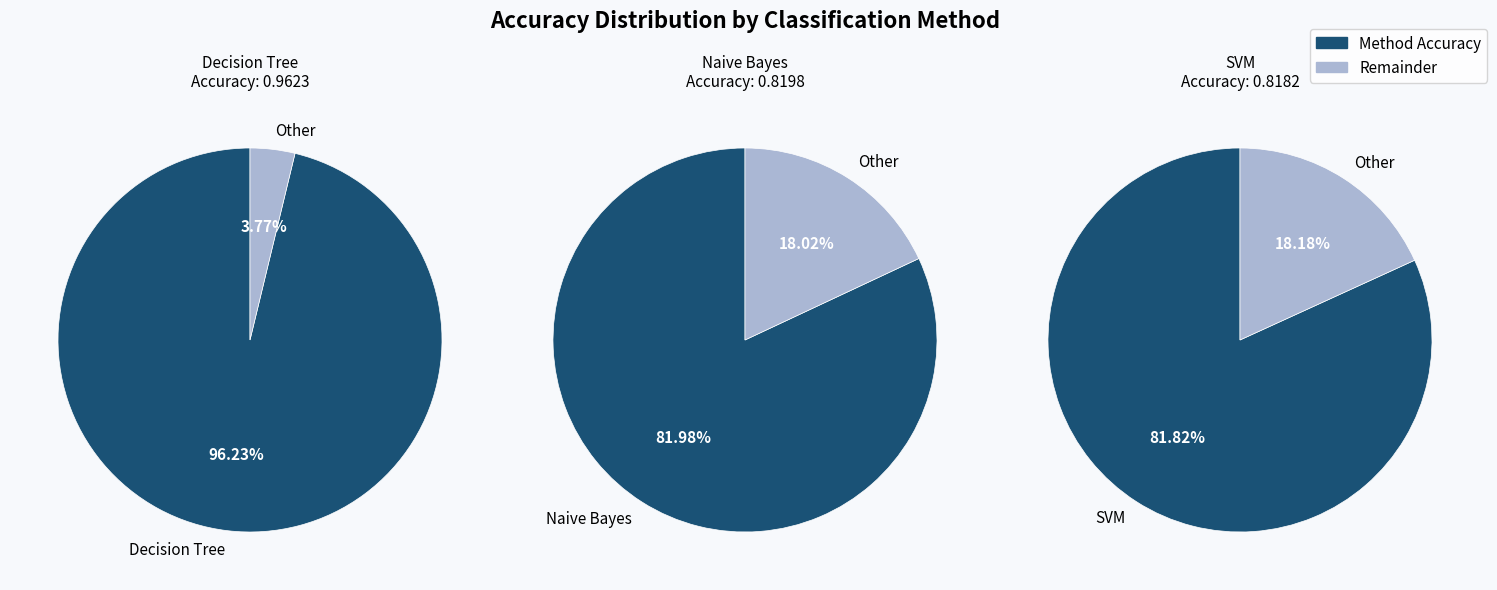

Do SVM and Decision Tree together represent more than half of the pie?

Yes